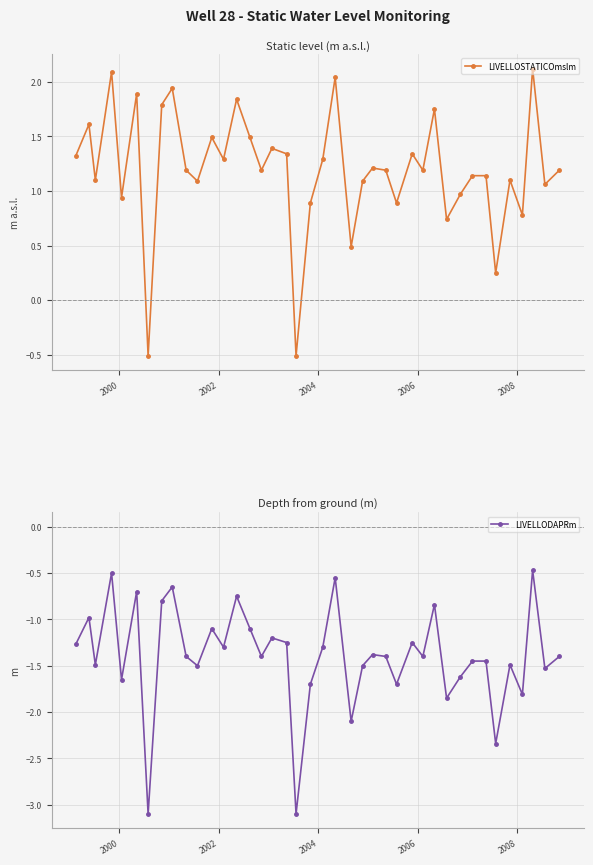

What is the average value of the LIVELLODAPRm series?

-1.4